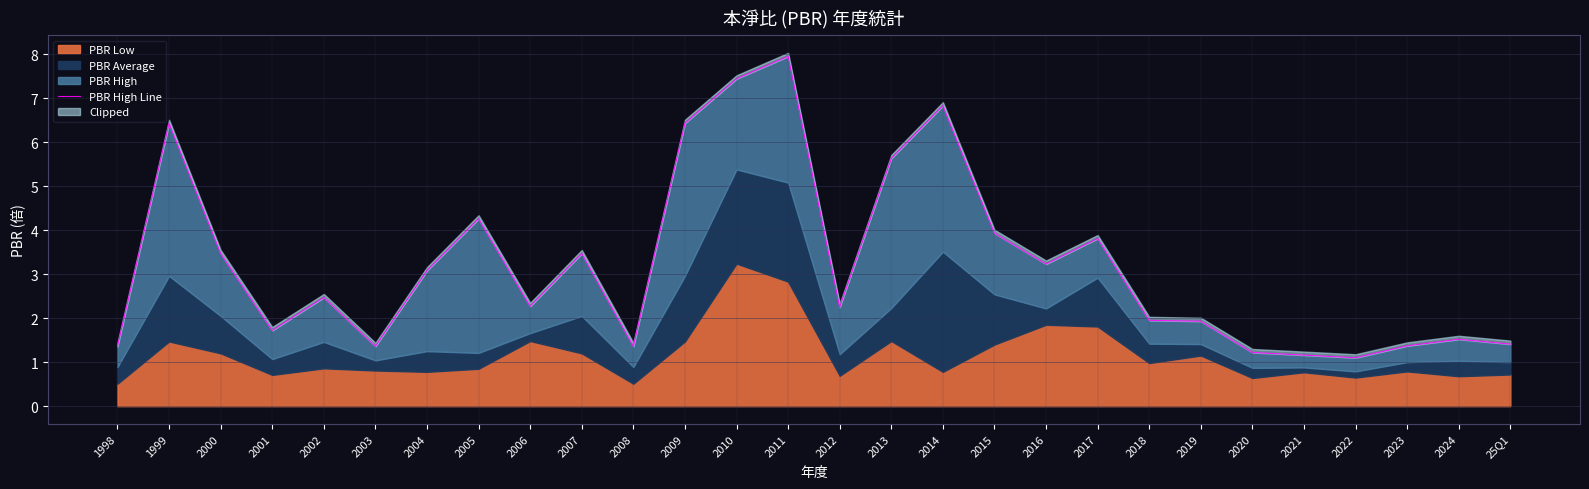

Reading right to left, what are all the values shown in this chart?

25Q1=1.4	2024=1.5	2023=1.4	2022=1.1	2021=1.2	2020=1.2	2019=1.9	2018=1.9	2017=3.8	2016=3.2	2015=3.9	2014=6.8	2013=5.6	2012=2.2	2011=8.0	2010=7.4	2009=6.4	2008=1.4	2007=3.5	2006=2.3	2005=4.3	2004=3.1	2003=1.4	2002=2.5	2001=1.7	2000=3.5	1999=6.4	1998=1.4